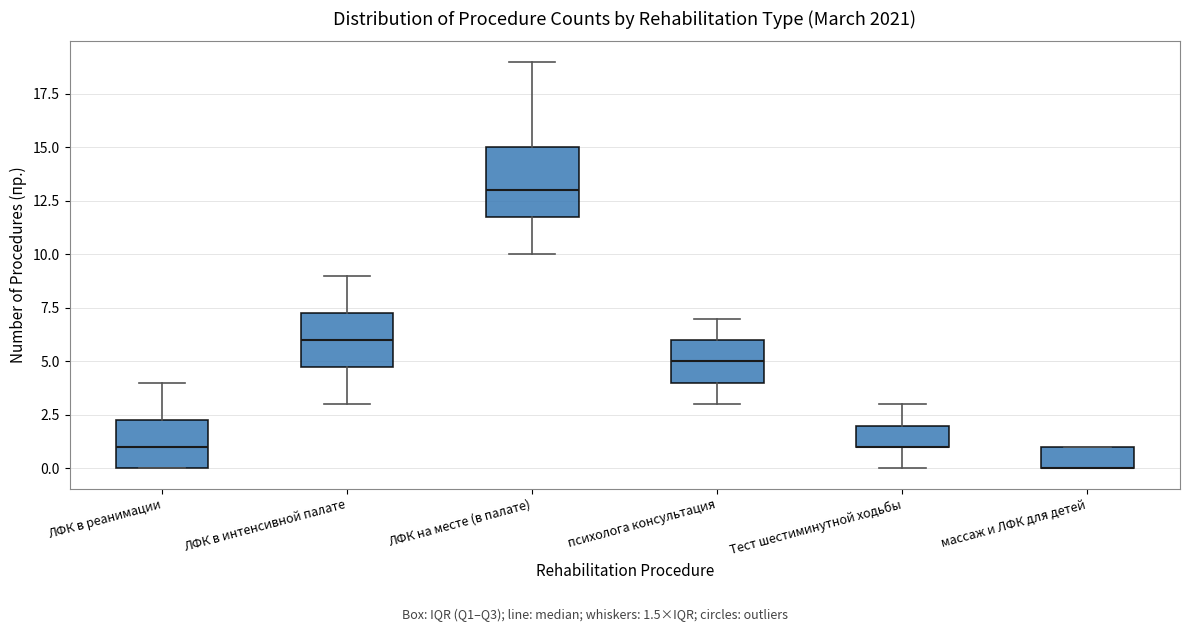

Reading left to right, read every box against the y-axis: the position of its median line, the range the box covers, and the ends of its whiskers. The values are not printed on the chart, so give them approximately, as read against the axis.

ЛФК в реанимации: median 1.0, box 0.0 to 2.5, whiskers 0.0 to 4.0
ЛФК в интенсивной палате: median 6.0, box 5.0 to 7.5, whiskers 3.0 to 9.0
ЛФК на месте (в палате): median 13.0, box 12.0 to 15.0, whiskers 10.0 to 19.0
психолога консультация: median 5.0, box 4.0 to 6.0, whiskers 3.0 to 7.0
Тест шестиминутной ходьбы: median 1.0 (drawn on the box's lower edge), box 1.0 to 2.0, whiskers 0.0 to 3.0
массаж и ЛФК для детей: median 0.0 (drawn on the box's lower edge), box 0.0 to 1.0, whiskers 0.0 to 1.0